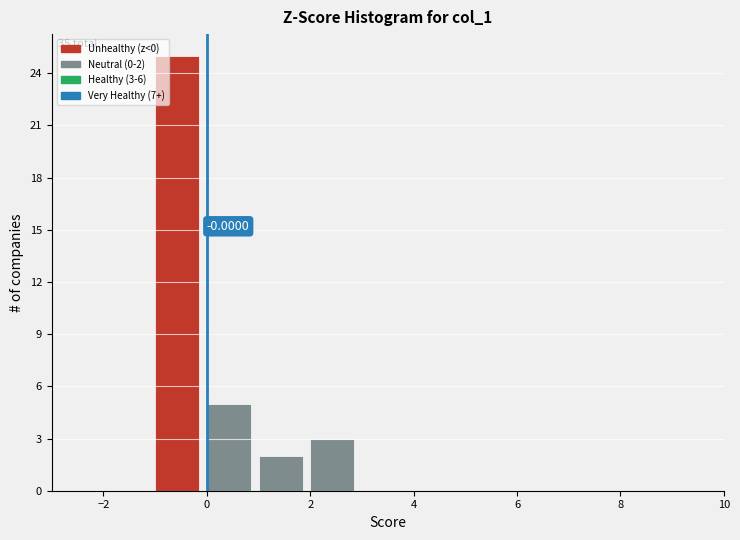

Over which range of the x-axis is the bar tallest?

-1 to 0